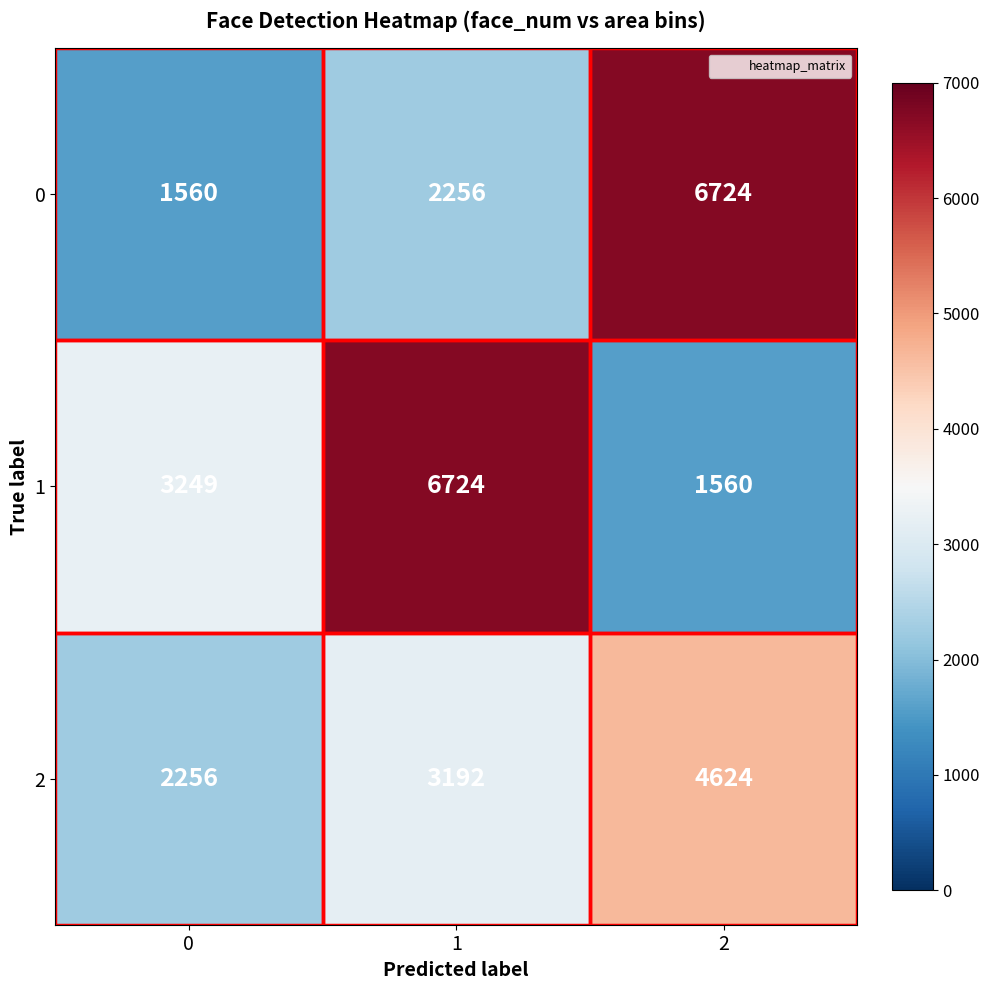

What is the difference between the maximum and minimum values in the 1 series?

5164